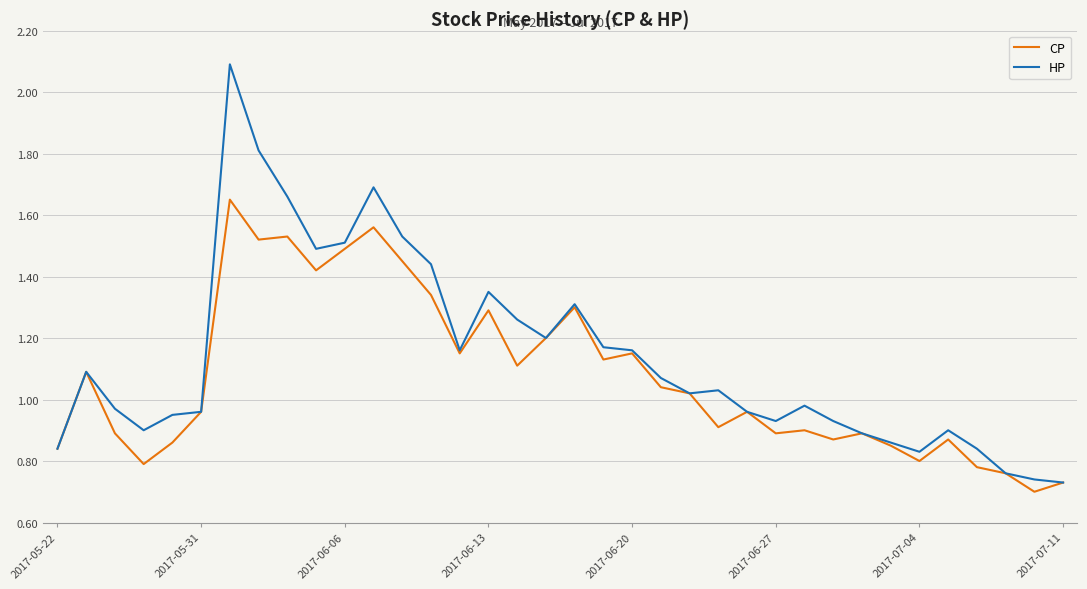

Which series has the widest spread of values?

HP